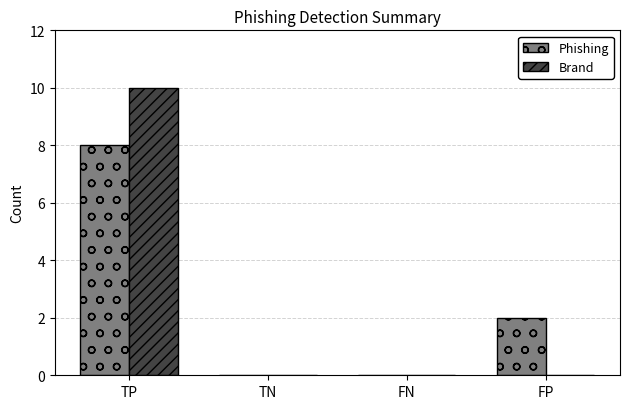

Reading right to left, extract all data points from this chart.

Phishing: 2	0	0	8
Brand: 0	0	0	10